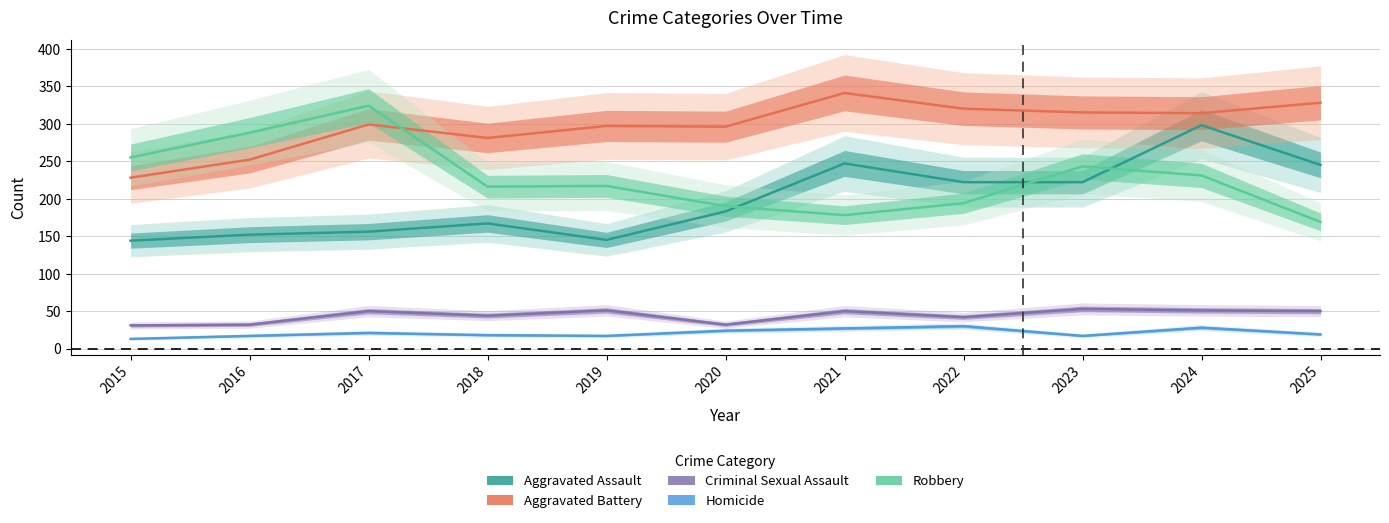

Is the value of Aggravated Battery at 2015 greater than the value of Aggravated Assault at 2024?

No